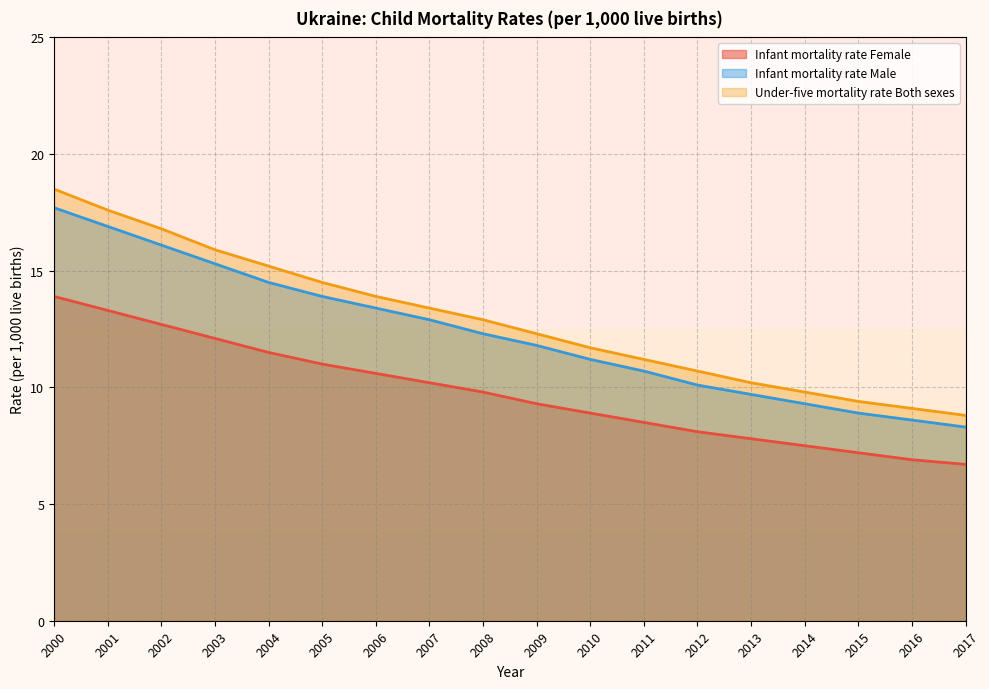

Which has a higher value, 2004 or 2017?

2004